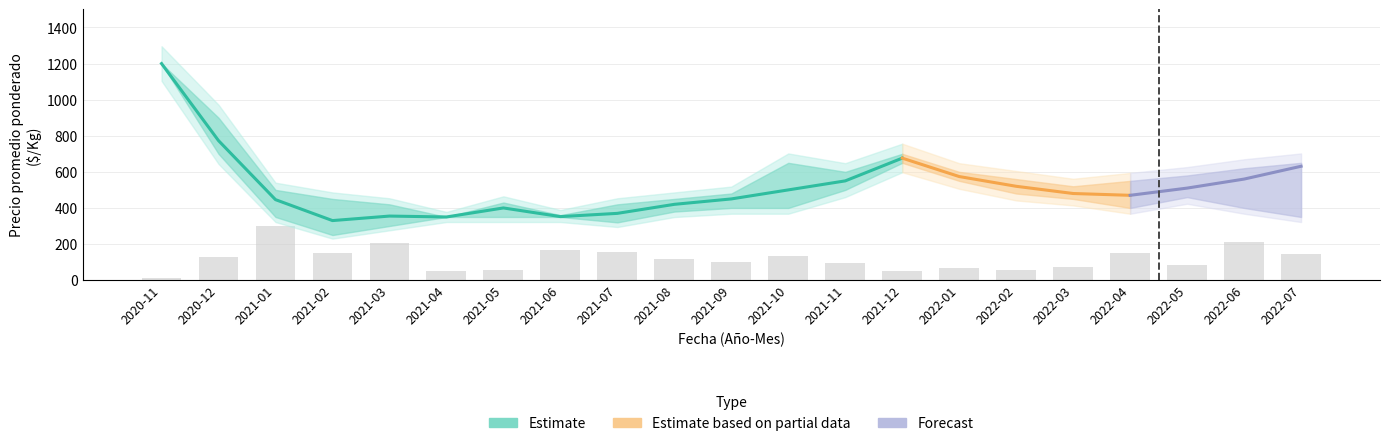

At how many categories does at least one series exceed 1092?

1